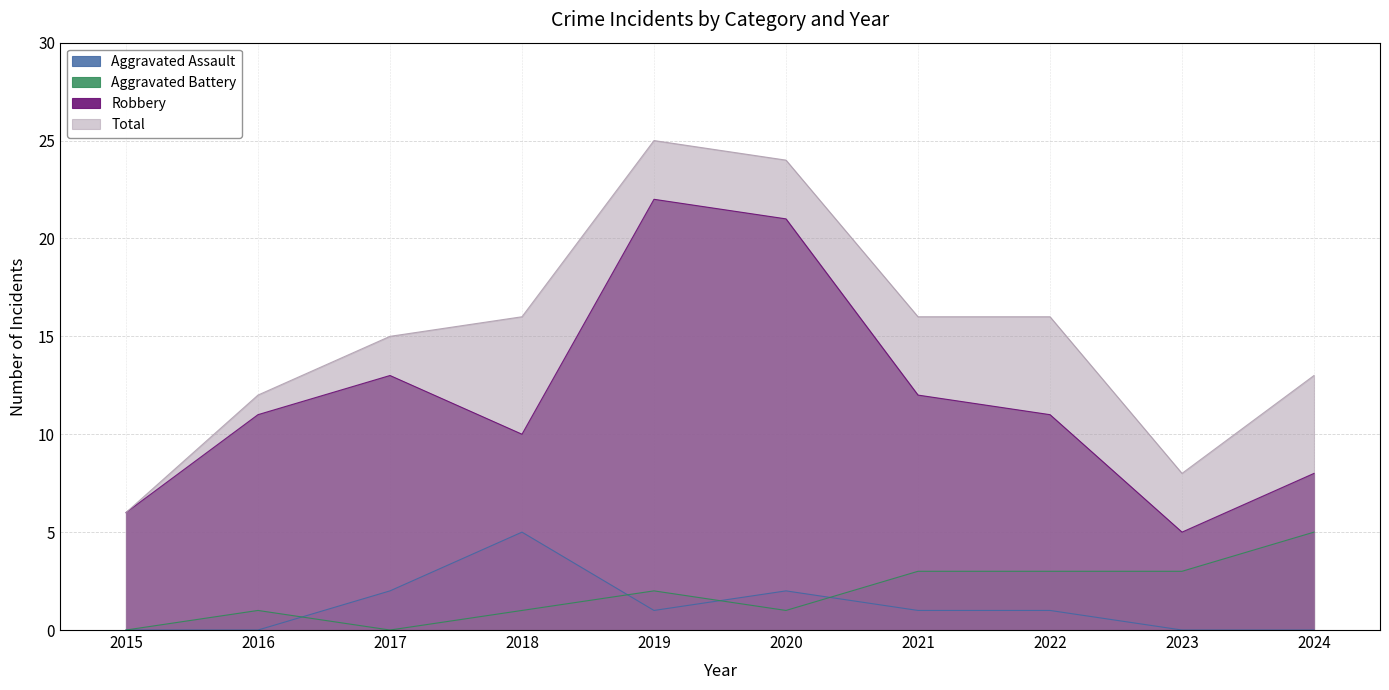

Is it true that Aggravated Assault equals 2 at 2020?

True